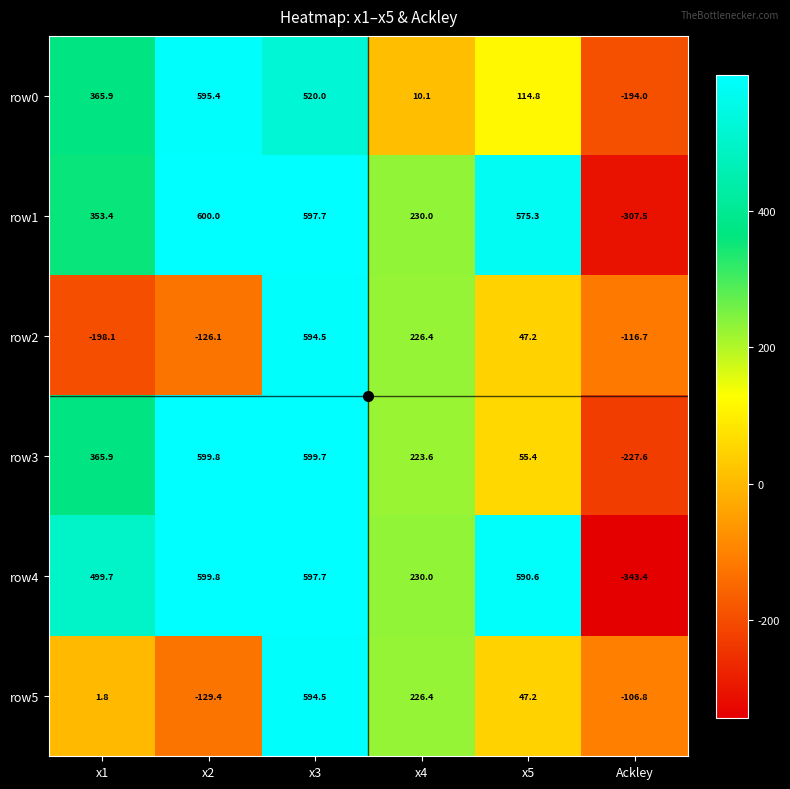

Which label corresponds to the smallest value in the chart?

Ackley